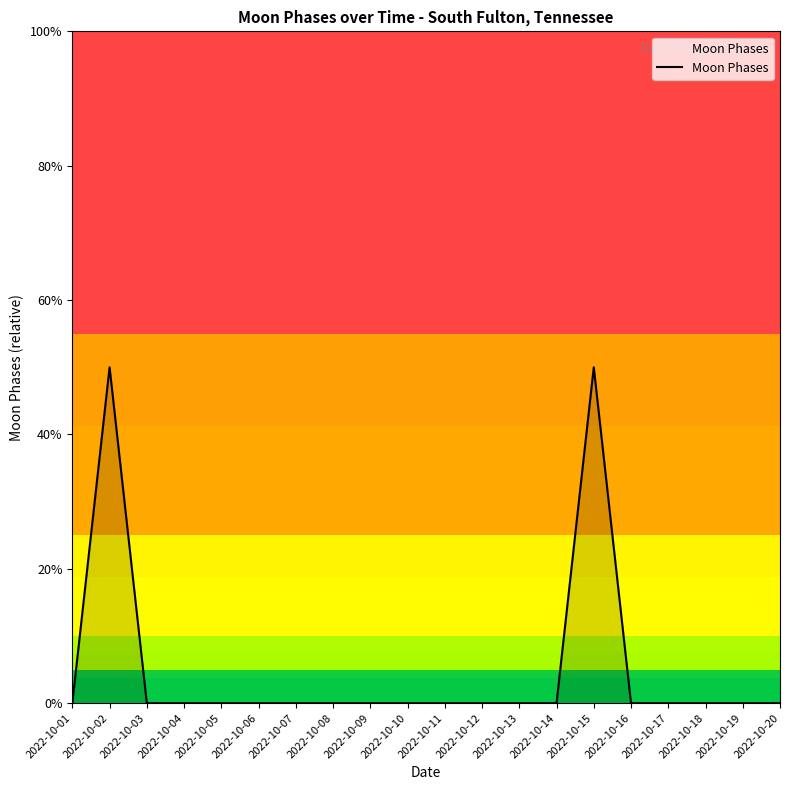

Is this an area chart (filled region under the line)?

Yes